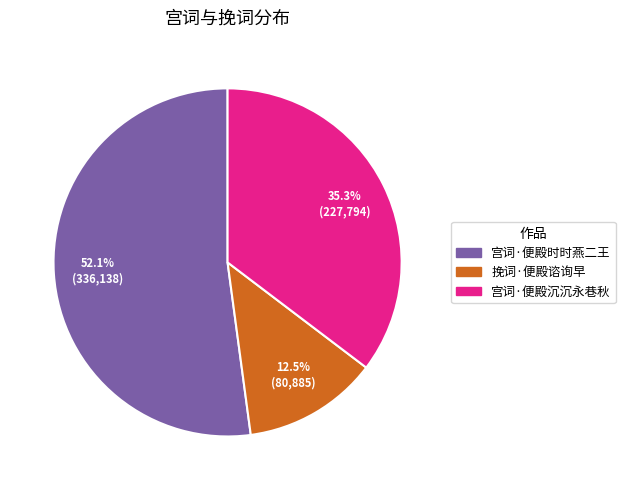

To the nearest percent, what is the combined percentage of 宫词·便殿沉沉永巷秋 and 宫词·便殿时时燕二王?

87%